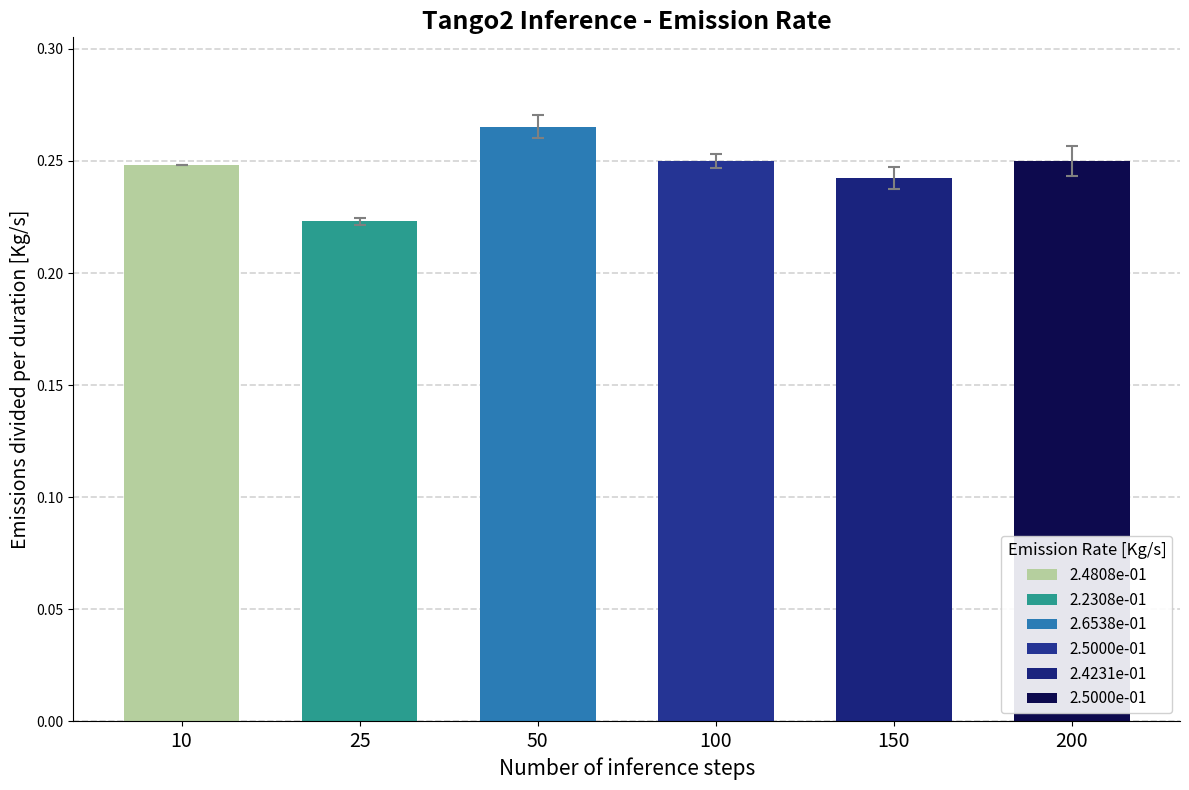

Is it true that col_10 equals 0.0 at 17?

False